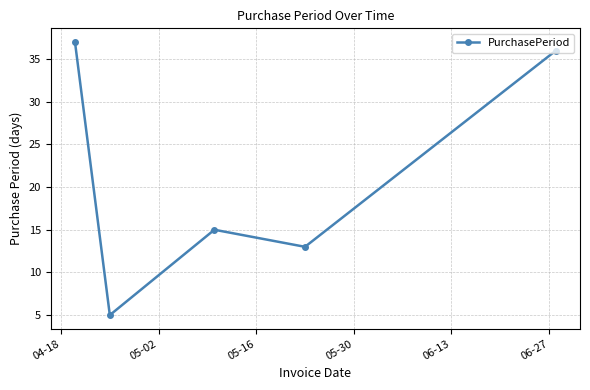

How many points are lower than both their immediate neighbors (excluding endpoints)?

2